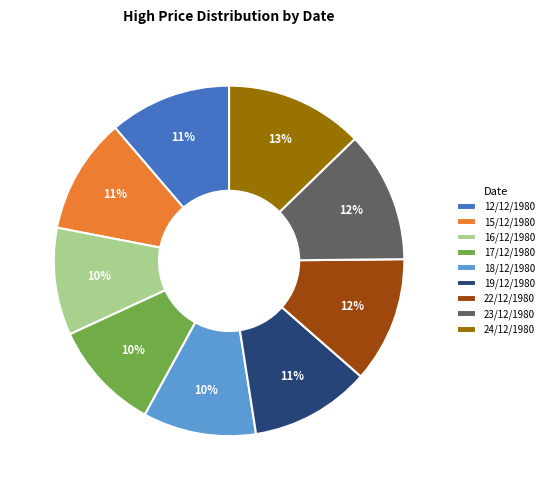

What is the largest slice in the pie chart?

24/12/1980